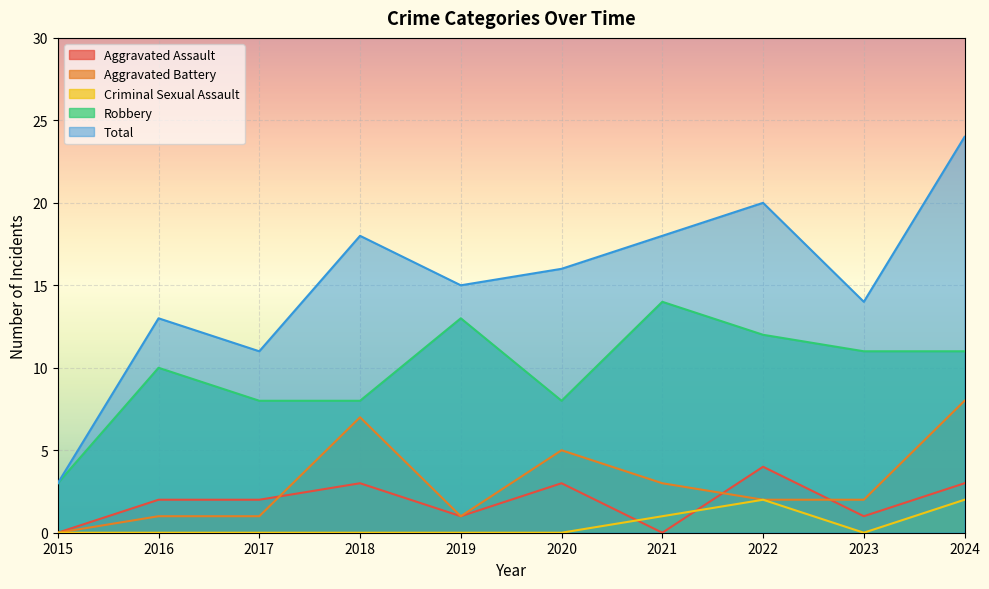

True or false: Robbery has a value of 14 at 2021.

True